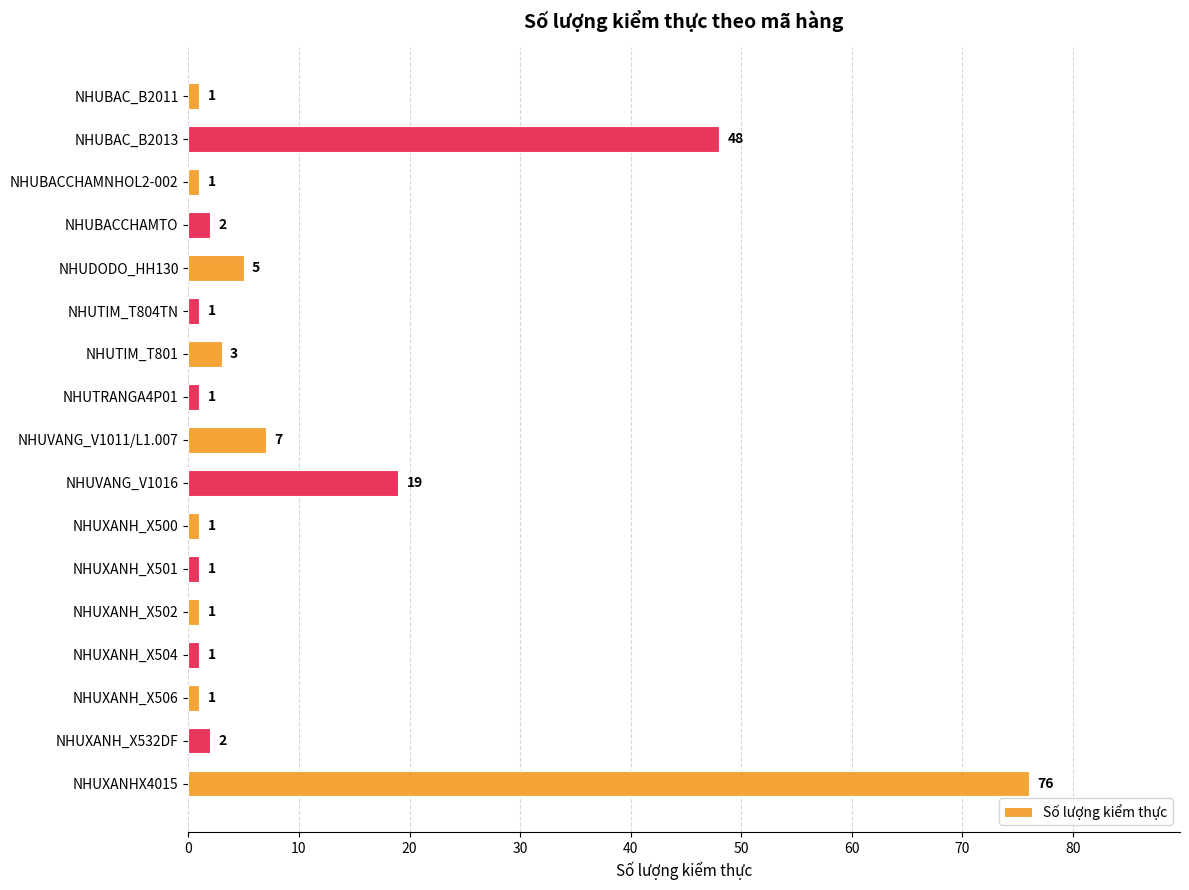

What position from the bottom is NHUDODO_HH130?

13